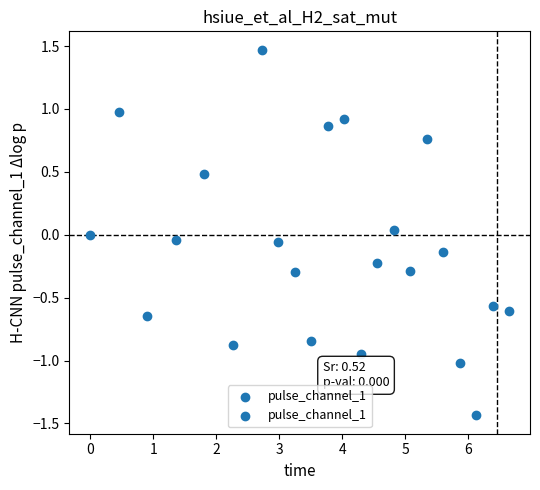

What is the range of X values (max minus min)?

6.6